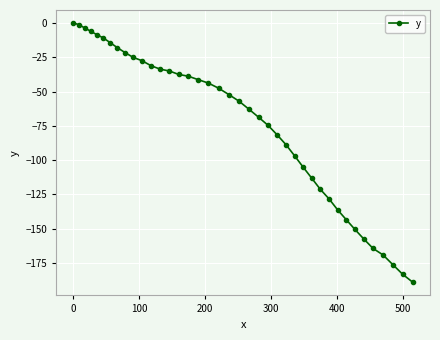

What is the smallest value displayed?

-189.1